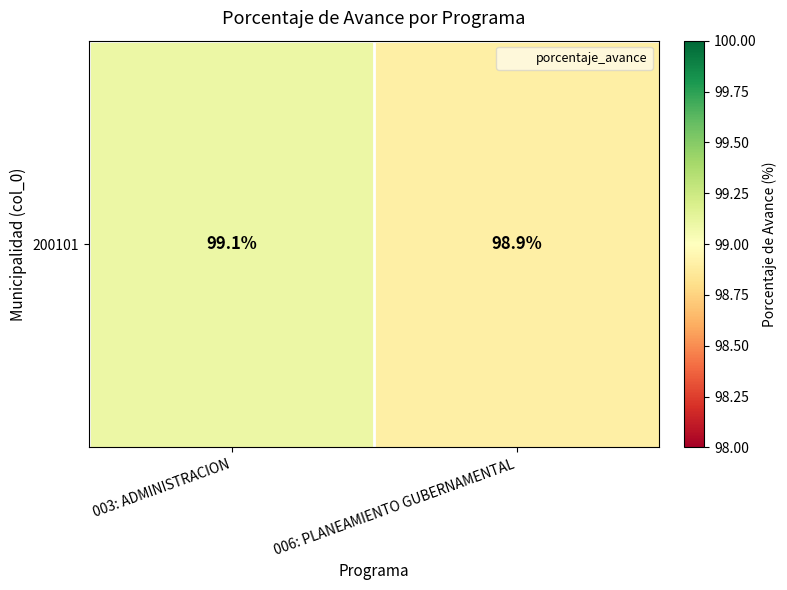

Count the values in the range 98 to 99.

1